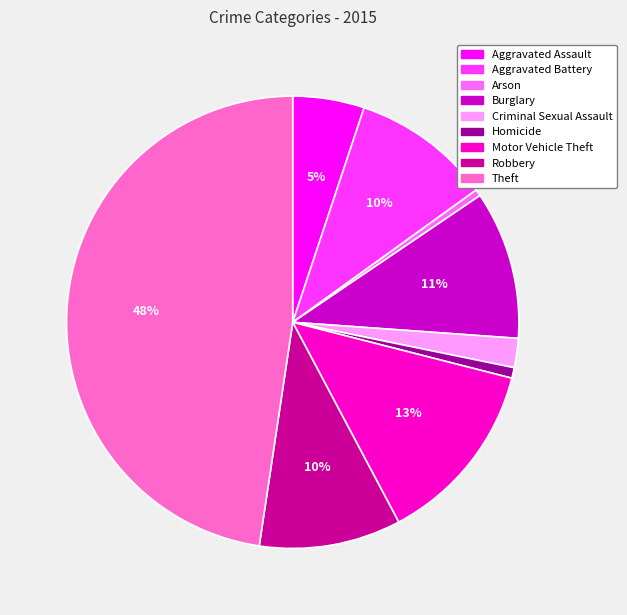

To the nearest percent, what is the combined percentage of Theft and Arson?

48%